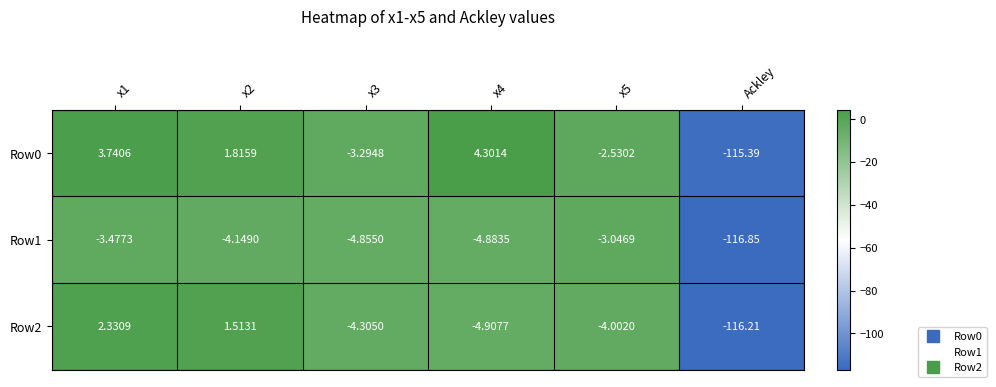

Is the value of Row0 at Ackley greater than the value of Row2 at x3?

No